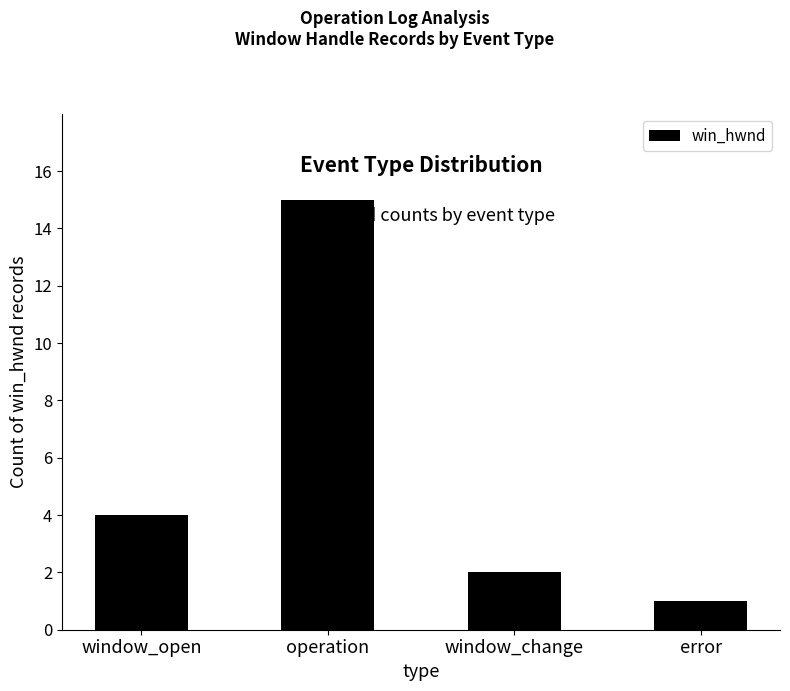

What is the difference between the maximum and minimum values?

14